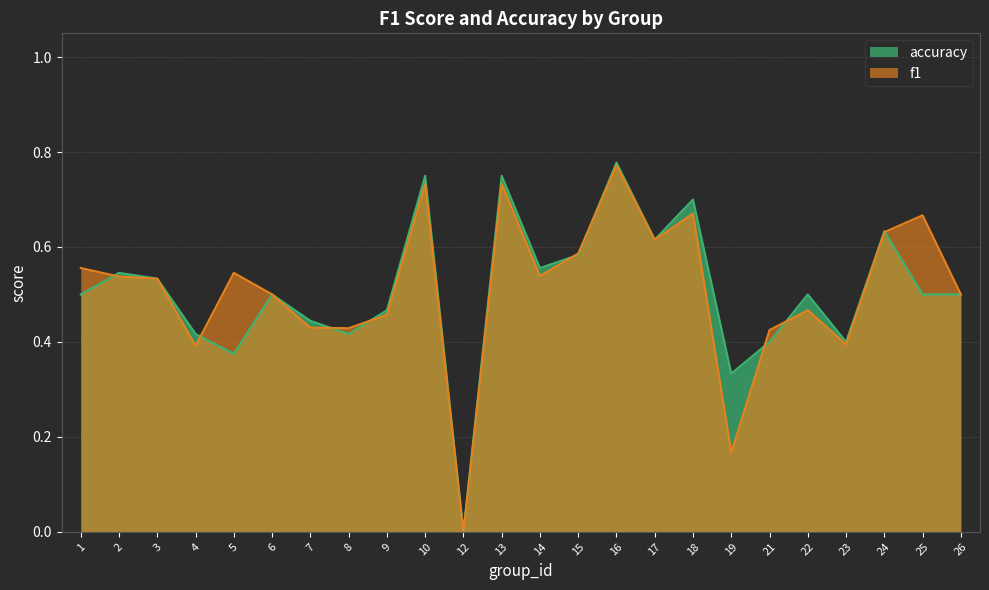

What is the sum of all accuracy values?

12.2